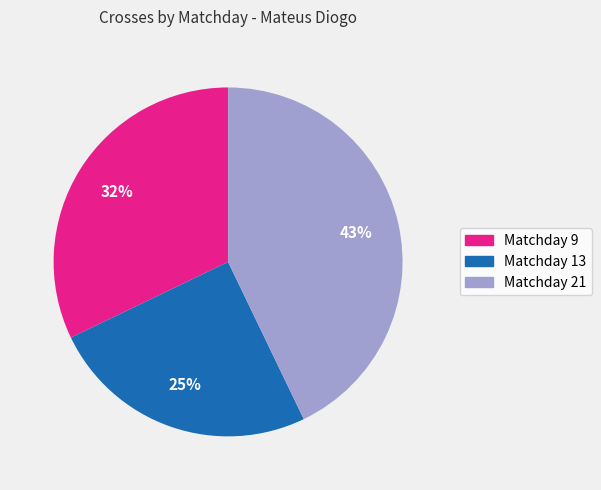

To the nearest percent, what is the difference between the Matchday 9 and Matchday 13 slice percentages?

7%